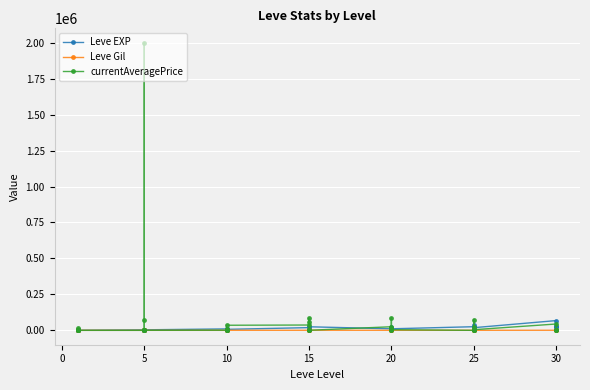

The value of currentAveragePrice at 20 is -678874. True or false?

False